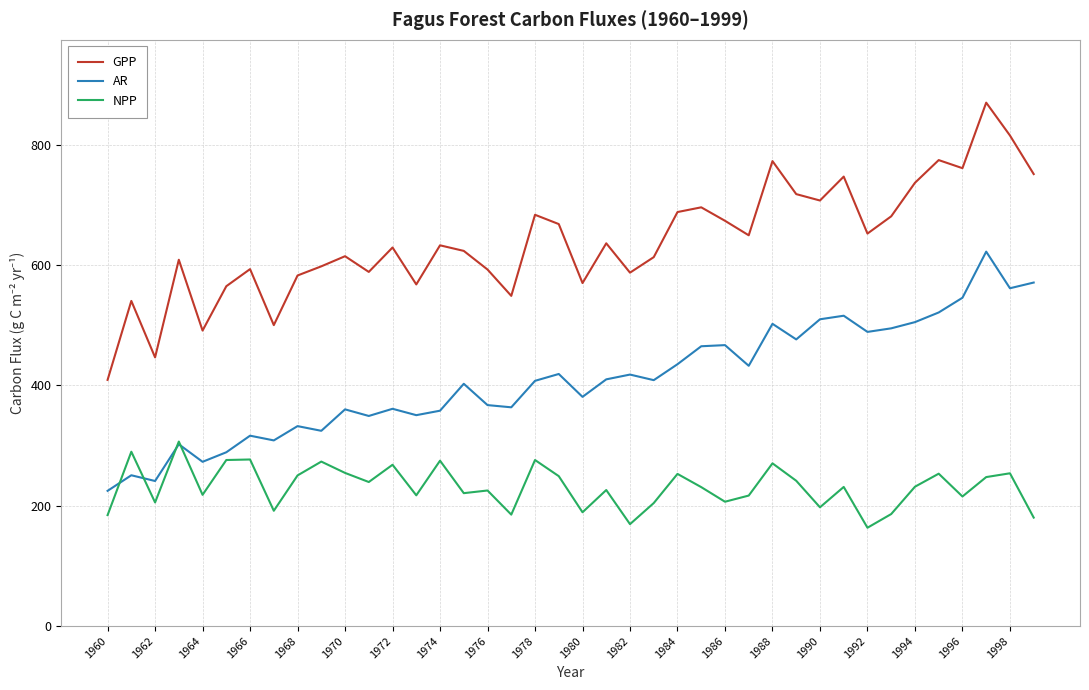

How many lines are shown in the chart?

3